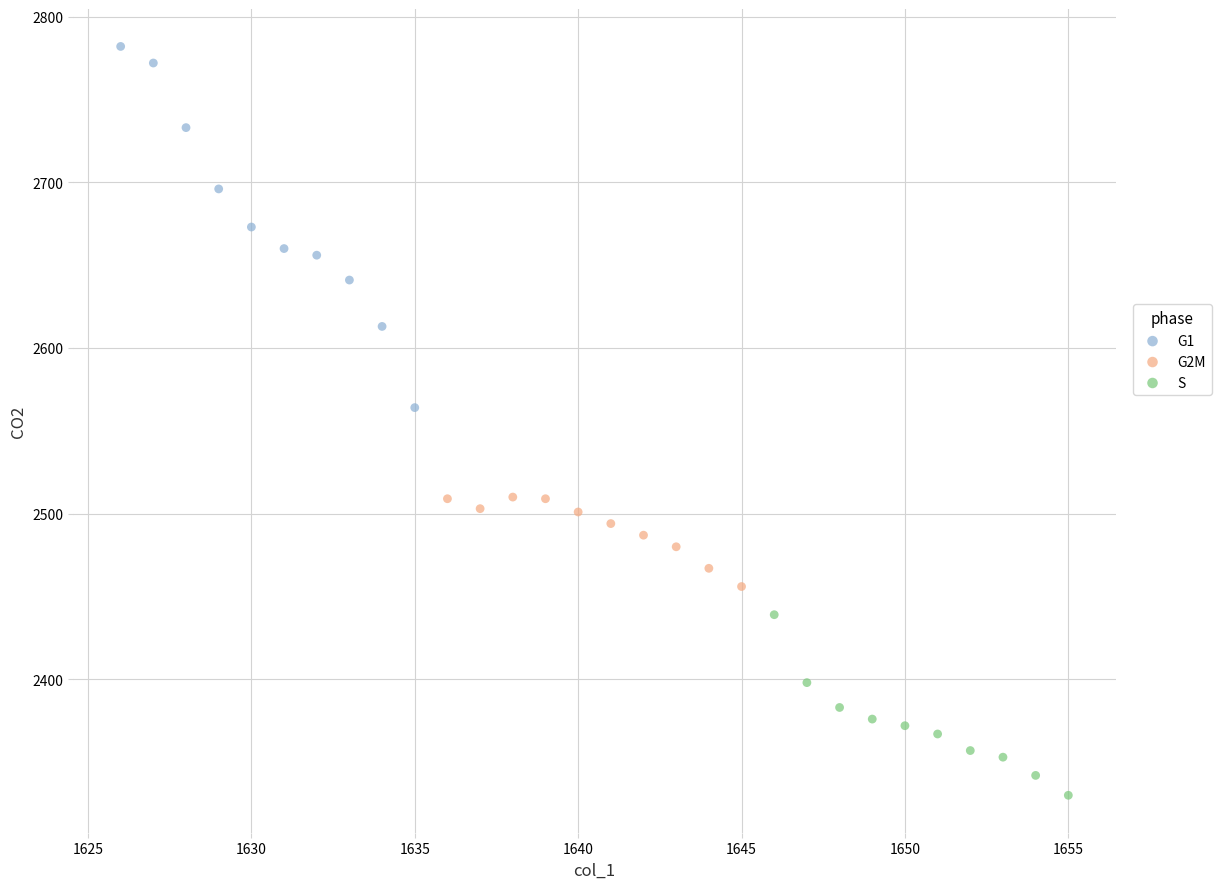

Which series contains the highest Y value?

G1